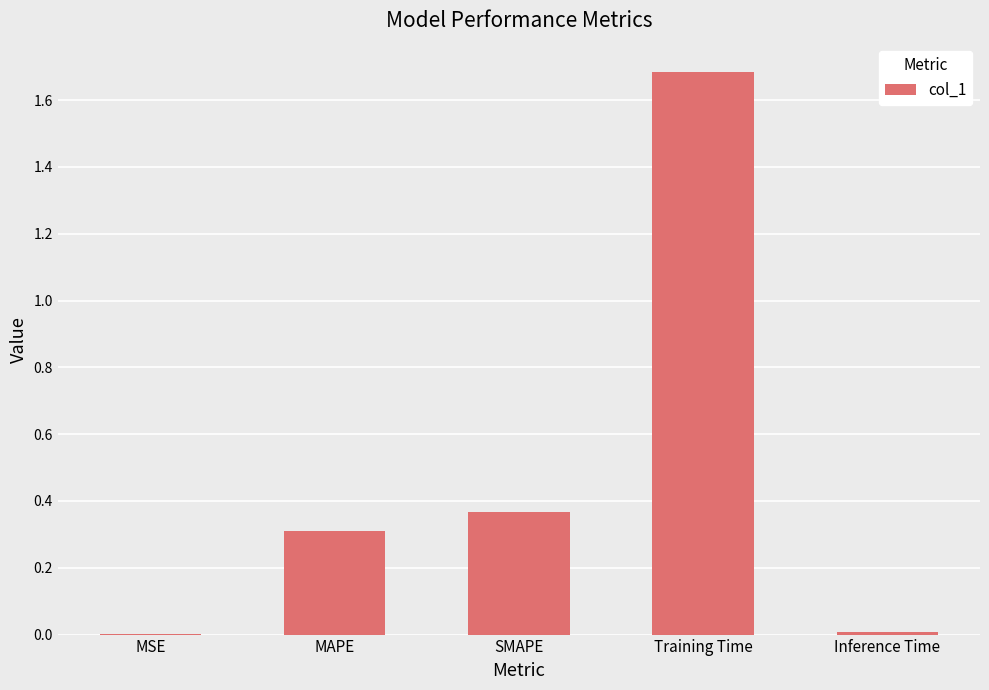

True or false: the data shows 0.5 at MAPE.

False